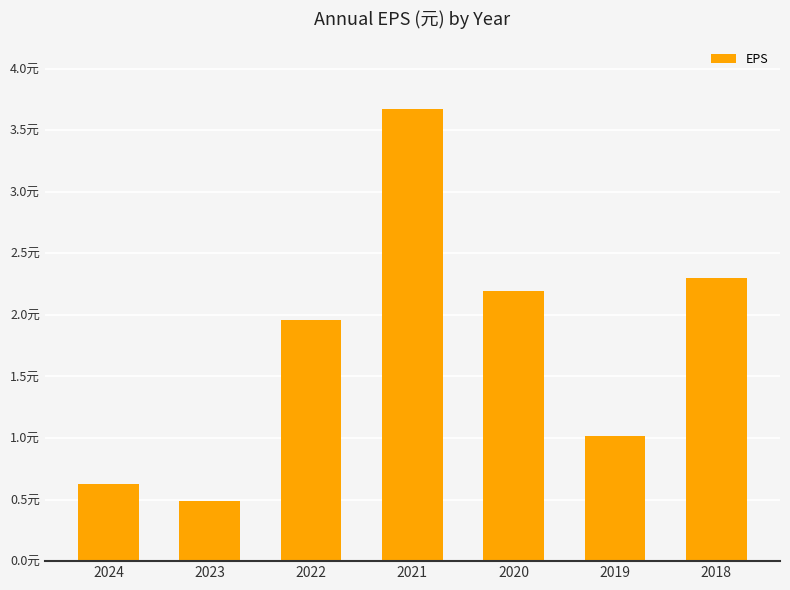

Approximately how many times larger is the value at 2024 compared to 2018?

0.3